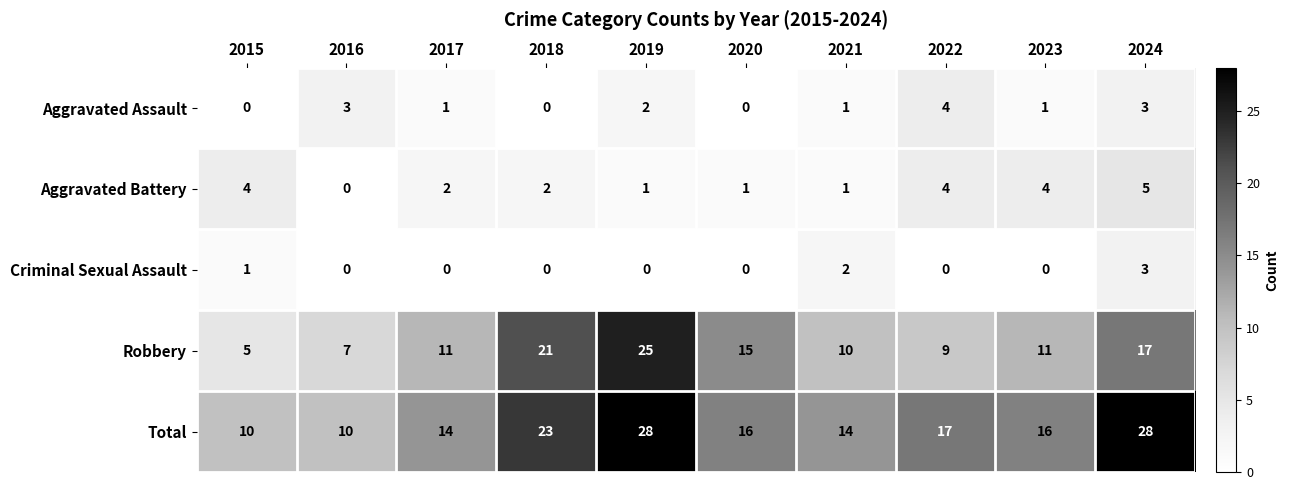

What is the total value across all series at 2024?

56